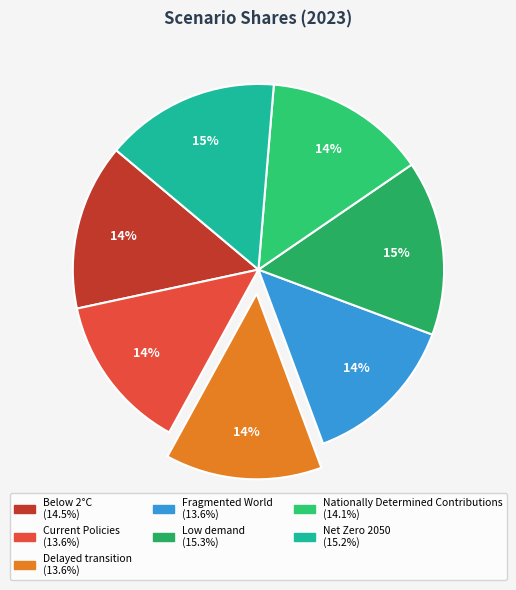

Which slice is the largest?

Low demand